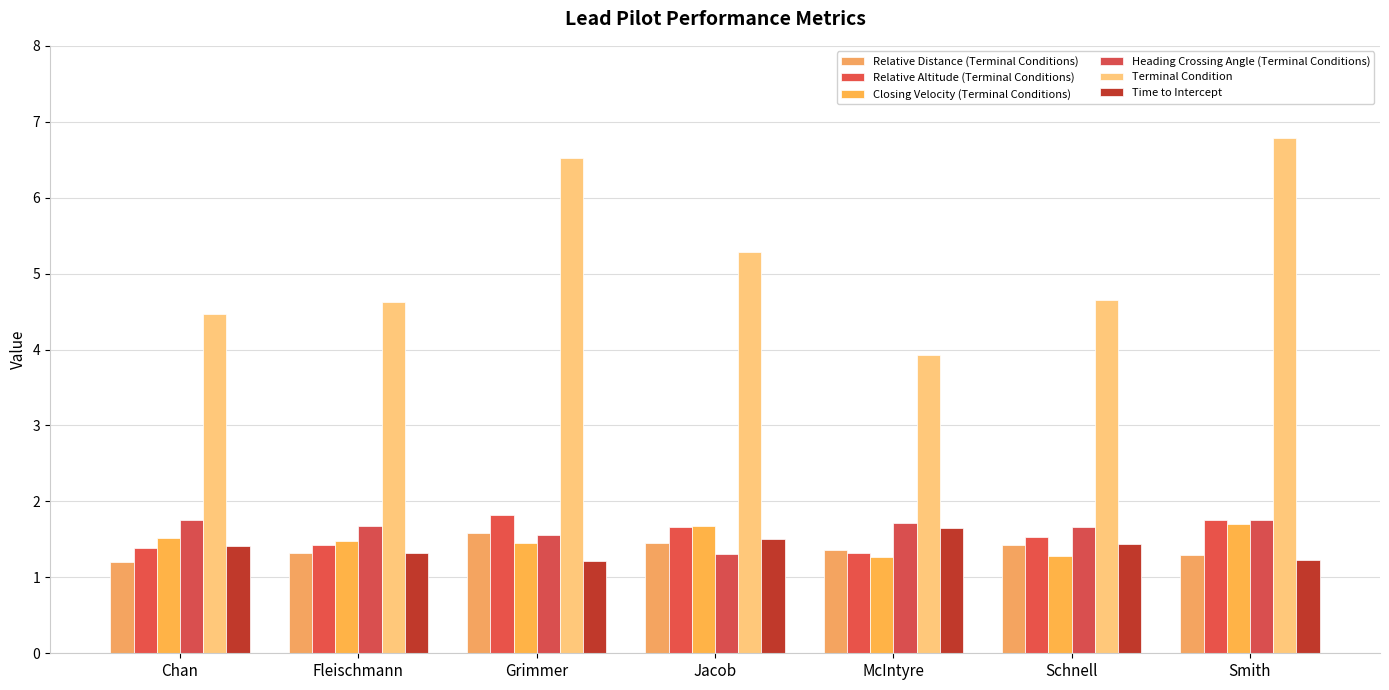

The value of Time to Intercept at McIntyre is 1.6. True or false?

True